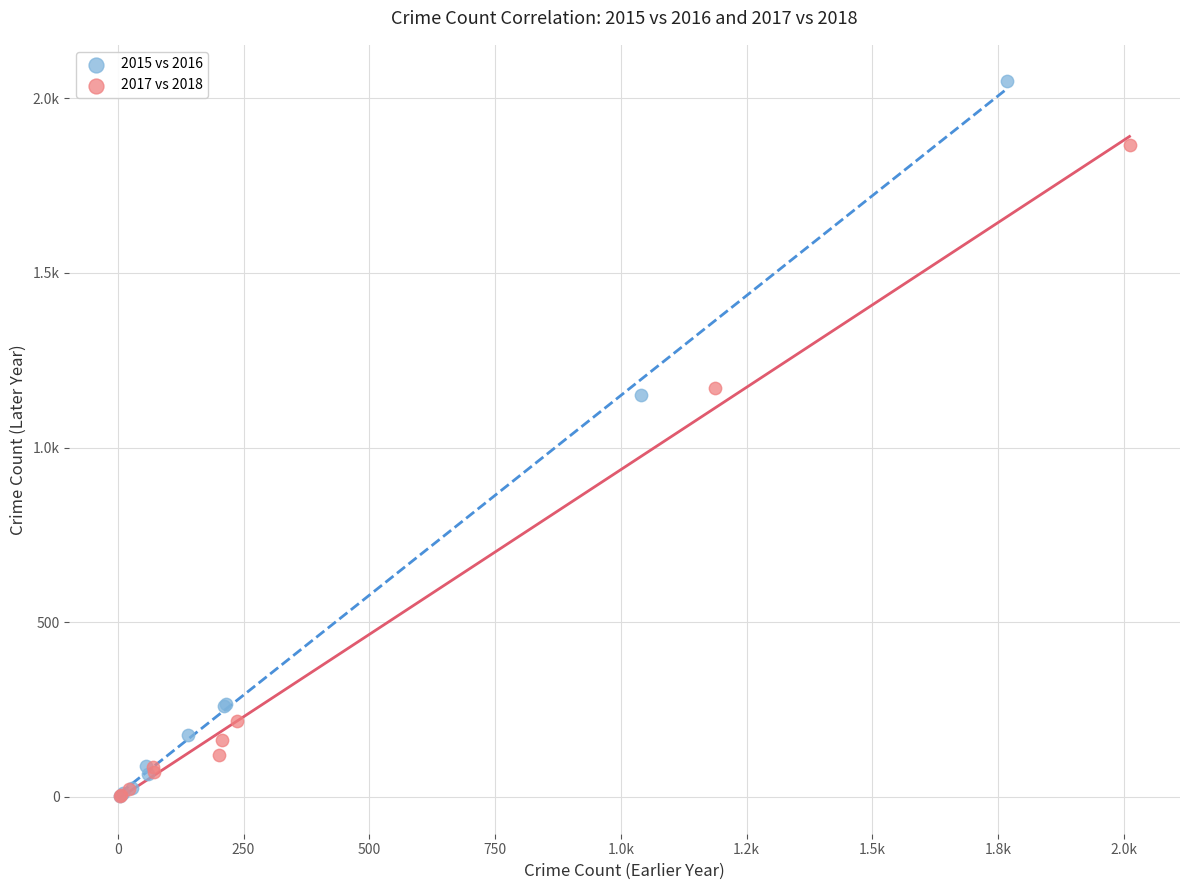

What are all the series names shown in the legend?

2015 vs 2016, 2017 vs 2018